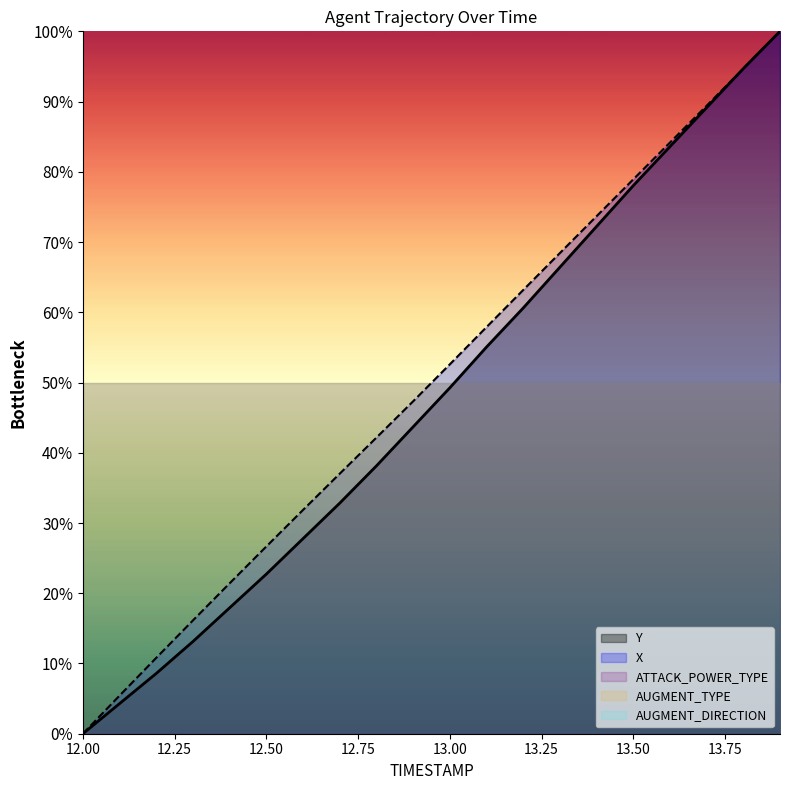

How many values in the X series are below 52?

10